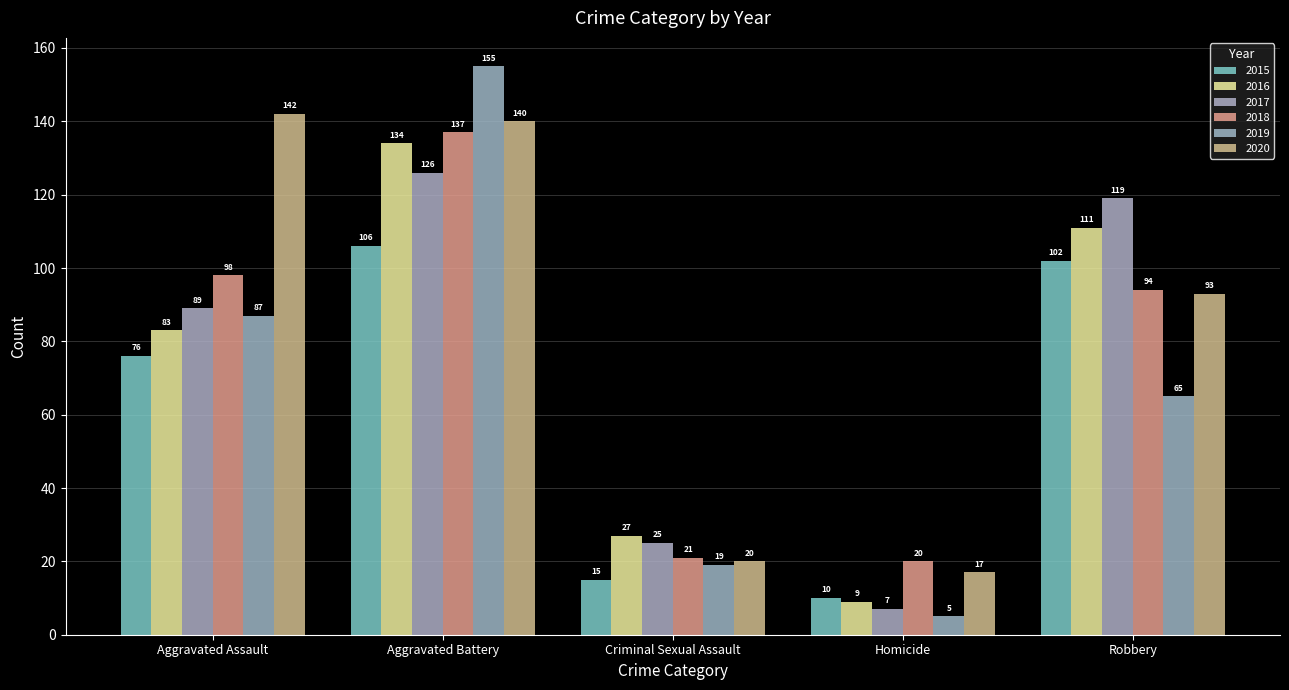

At which label does 2018 first exceed 94?

Aggravated Assault